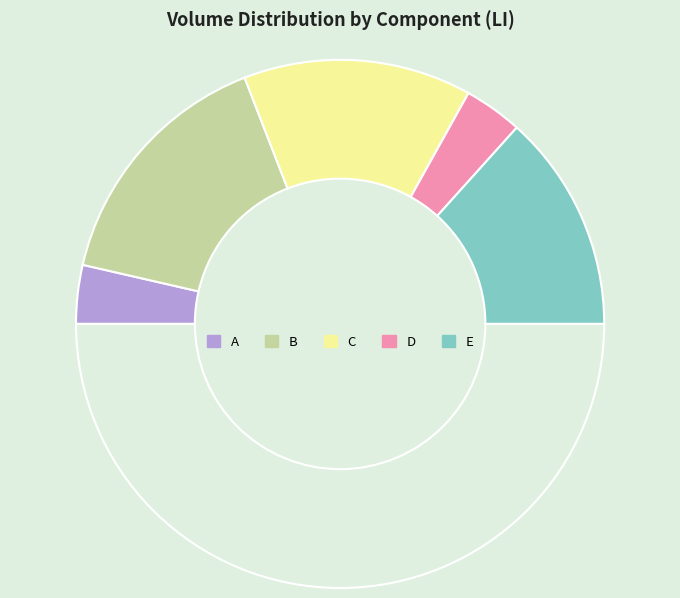

Is there any slice that represents more than half of the pie?

No